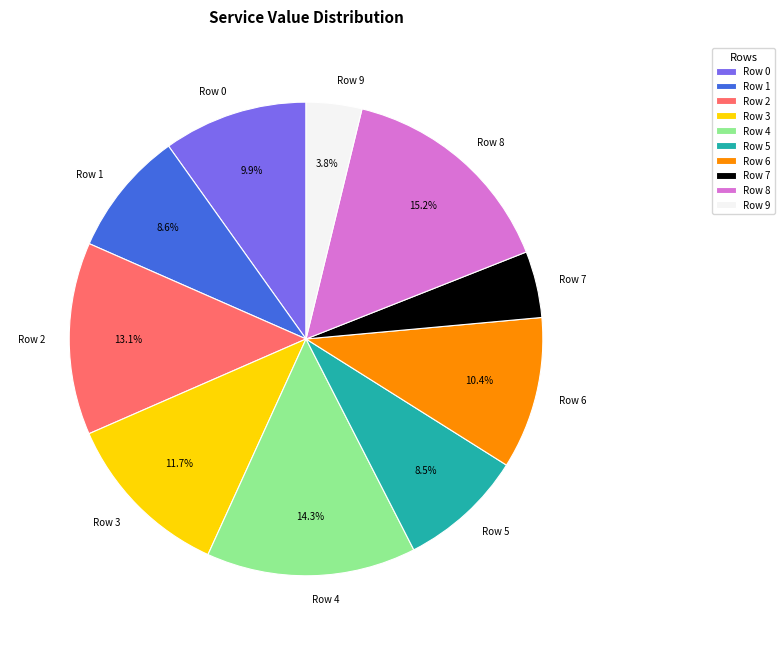

To the nearest percent, what percentage of the pie is Row 9?

4%